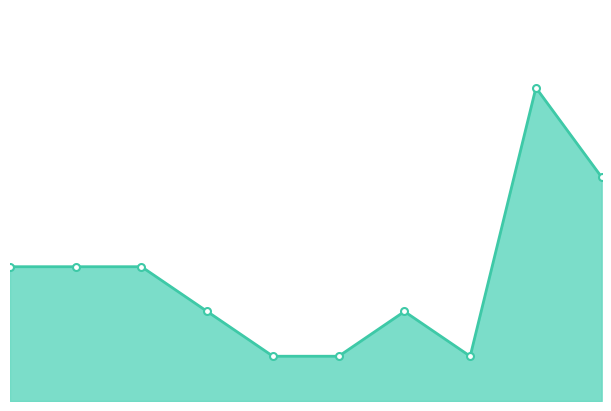

Is this an area chart (filled region under the line)?

Yes